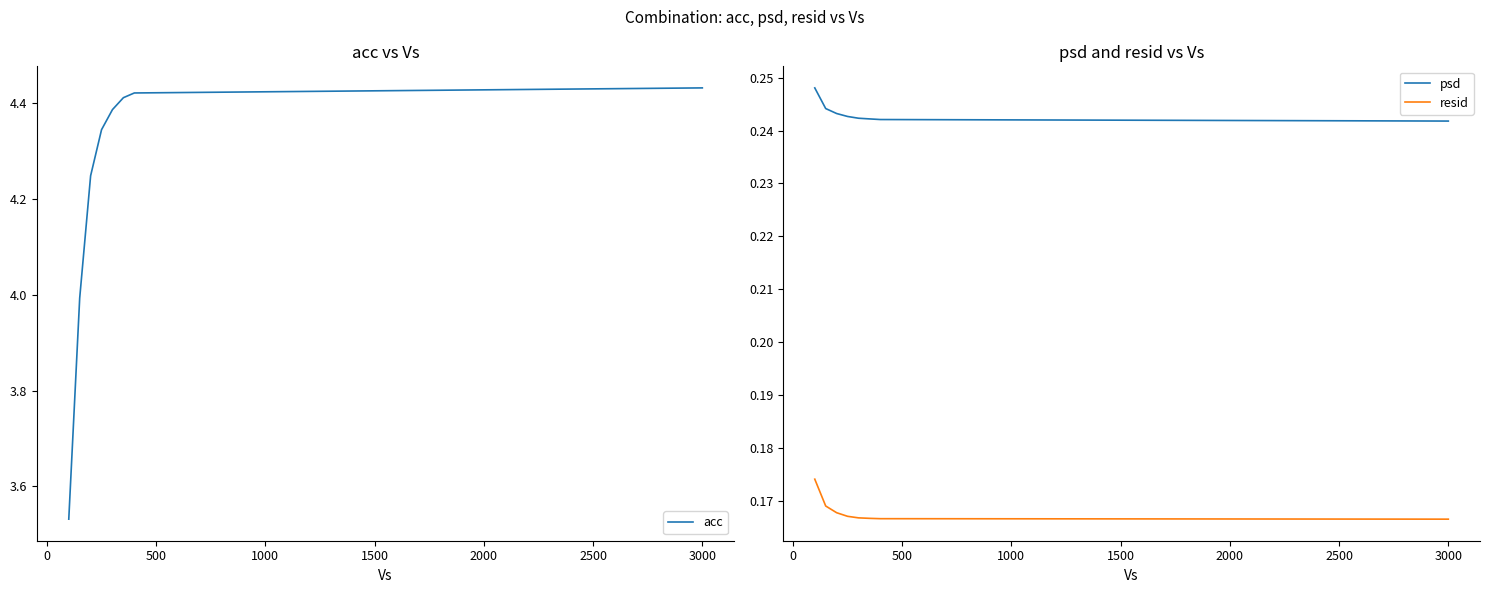

True or false: resid and acc cross at least once.

False